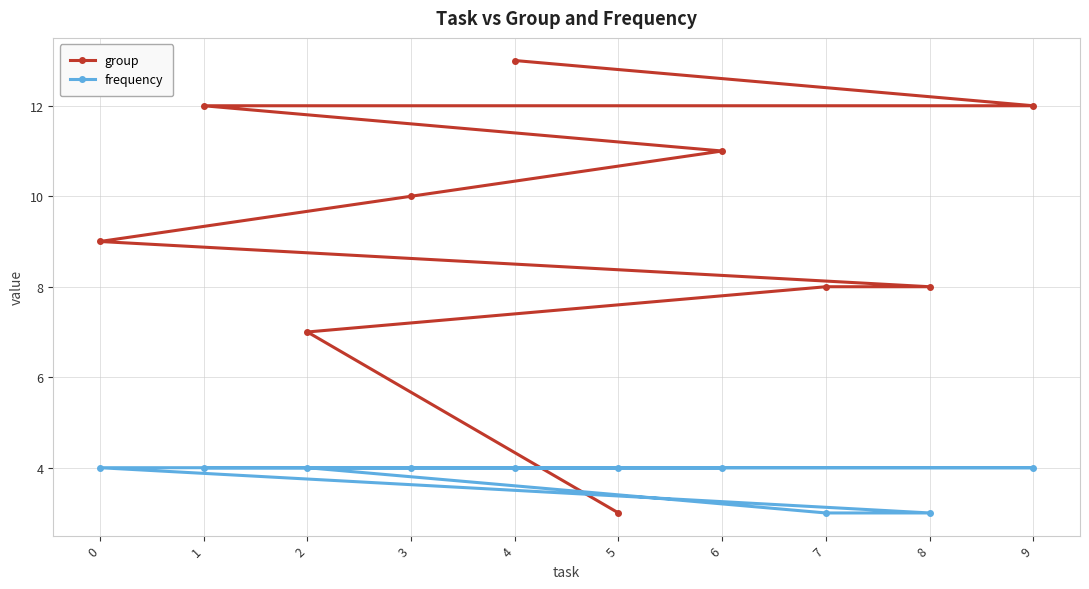

True or false: group has more than 2 points higher than both neighbors.

False